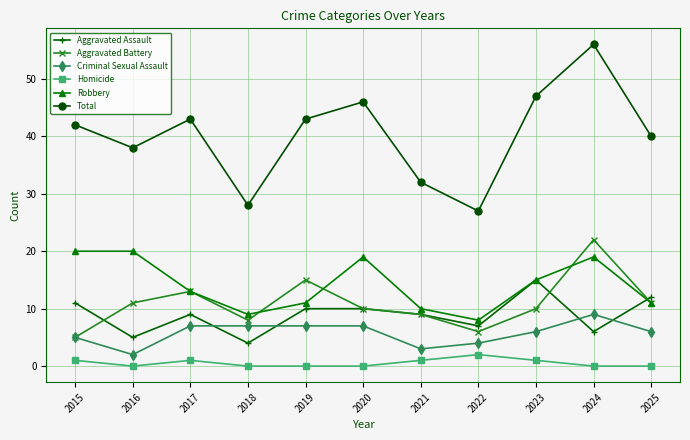

Which series has the widest spread of values?

Total